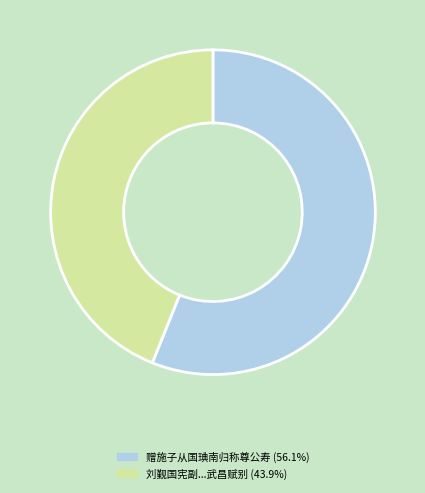

Count the number of slices in the pie.

2